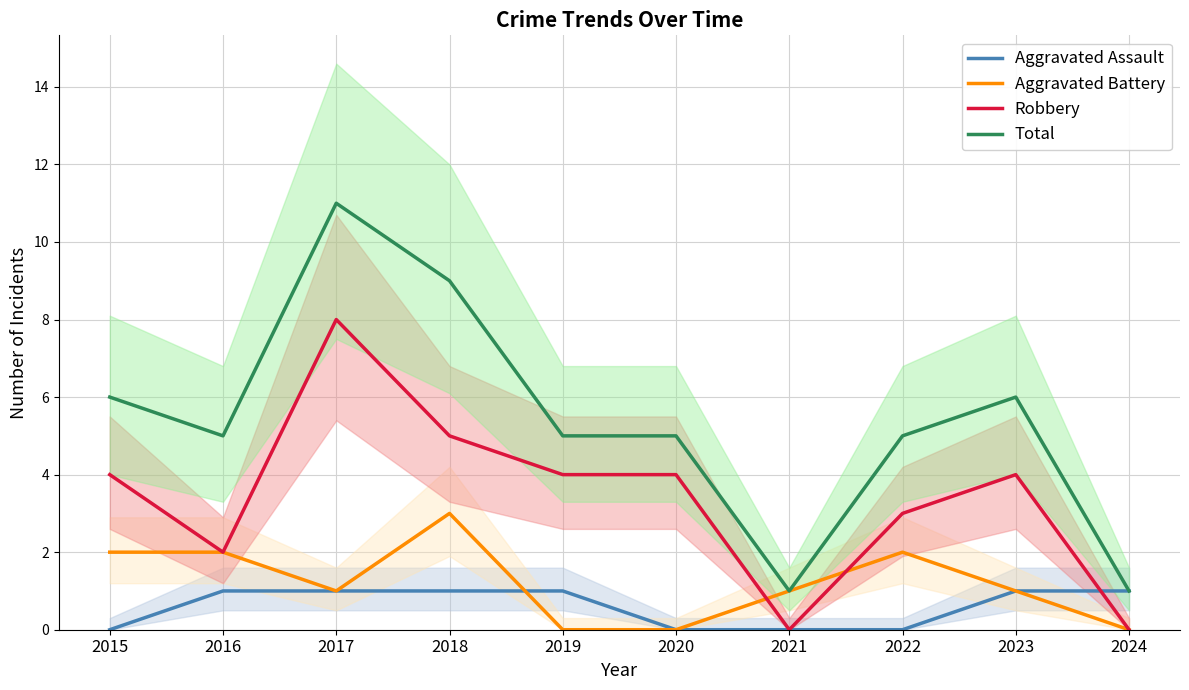

The value of Total at 2018 is 9. True or false?

True